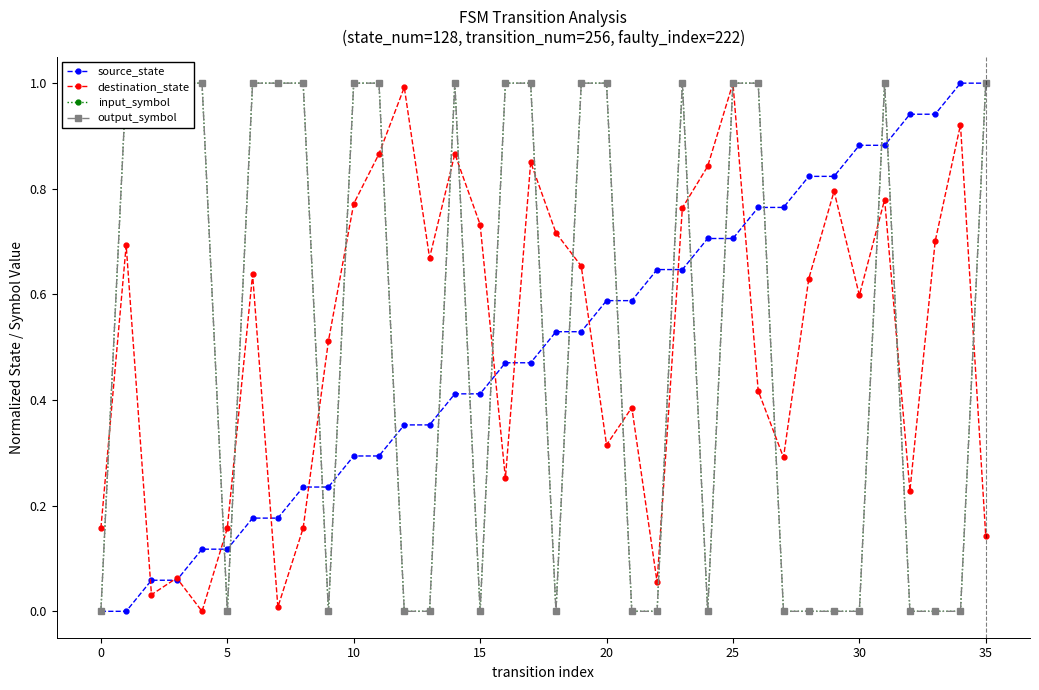

What is the difference between the highest and lowest values at 16?

0.7